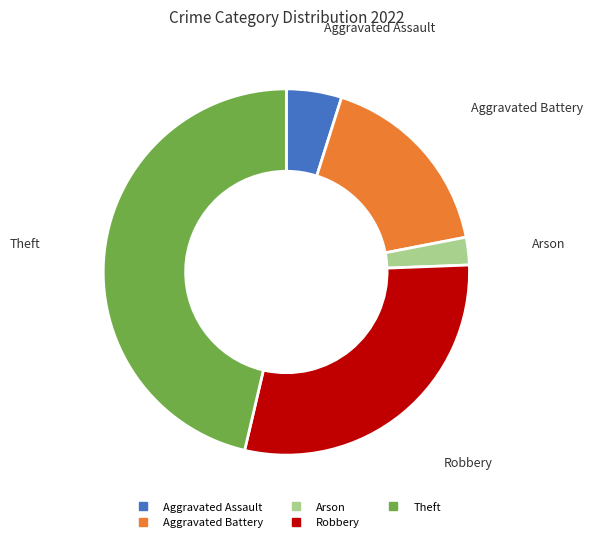

Is there any slice that represents more than half of the pie?

No